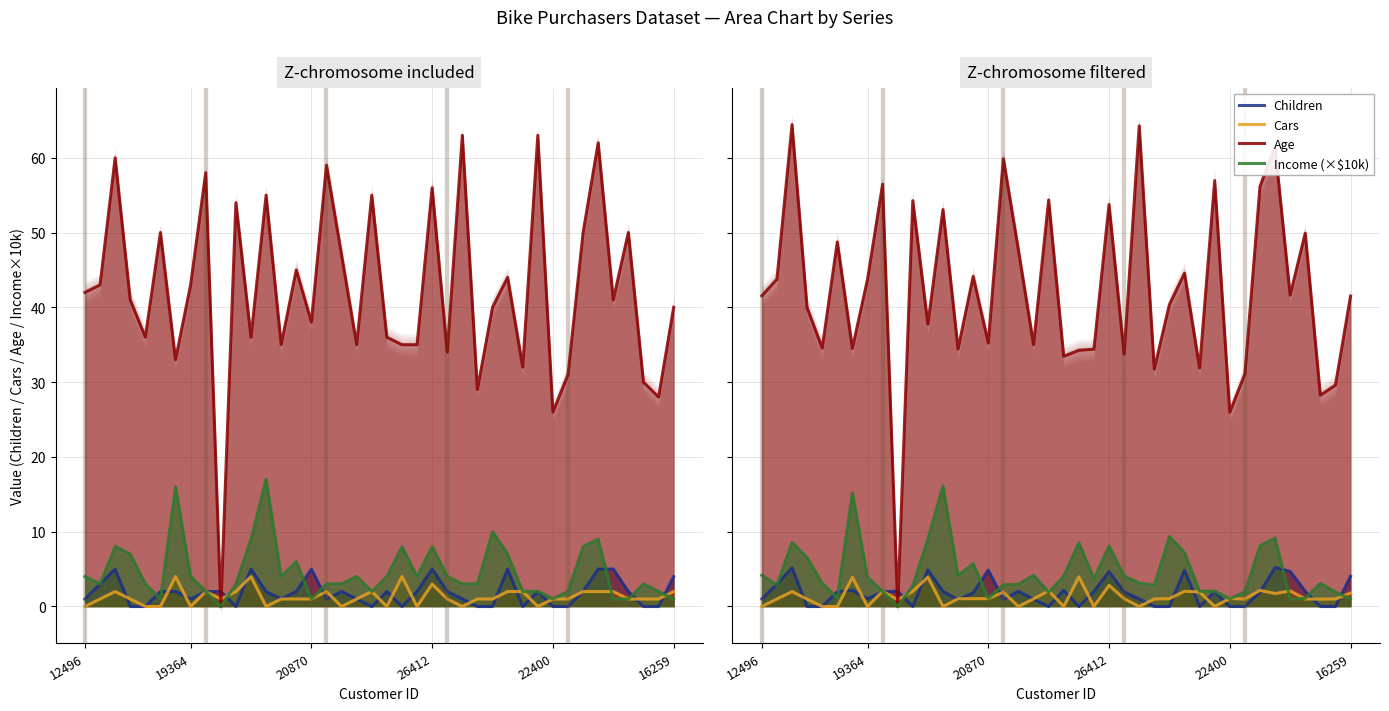

What is the difference between the maximum and minimum values in the Age series?

64.4